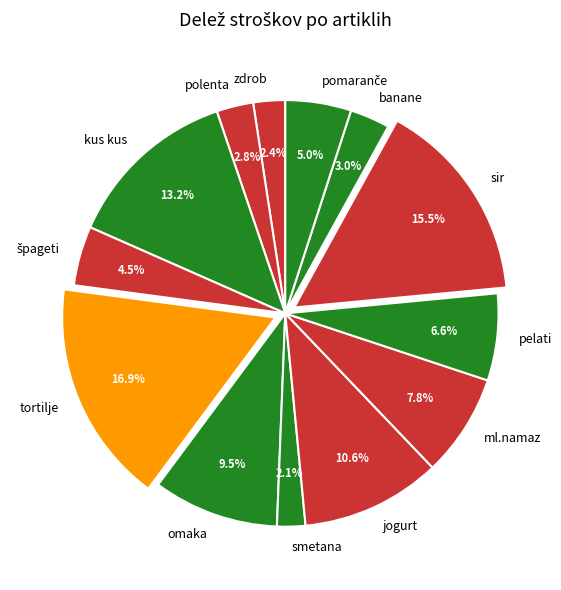

Combined, what portion of the pie is pelati and banane?

9.6%